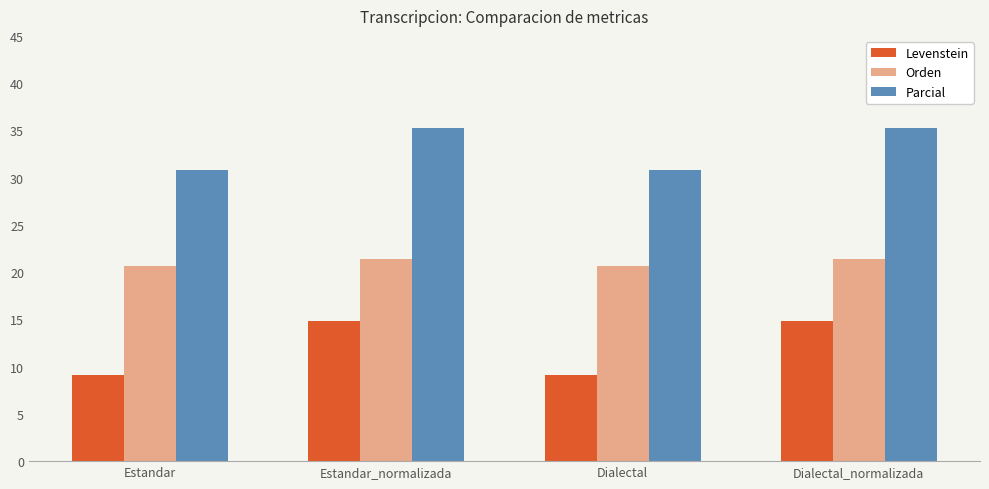

True or false: Orden has a value of 5.1 at Estandar.

False